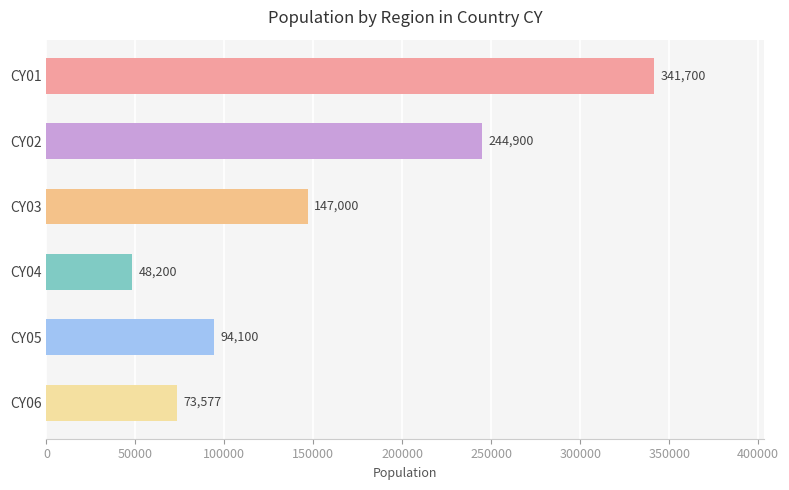

How many distinct data groups are displayed?

1